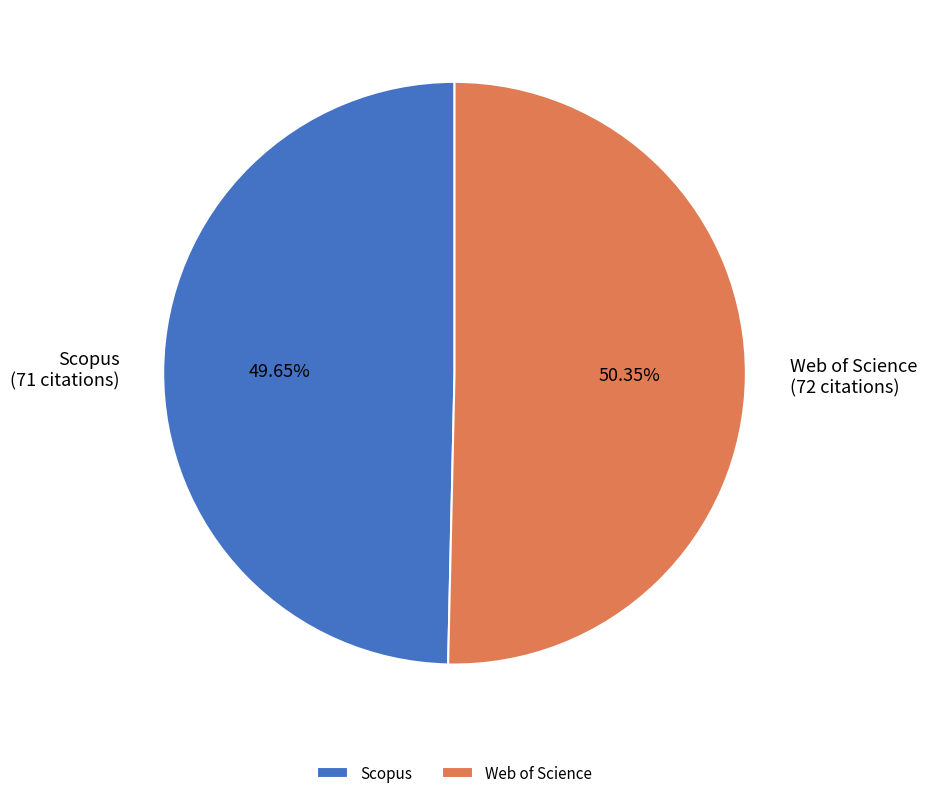

What is the largest slice in the pie chart?

Web of Science